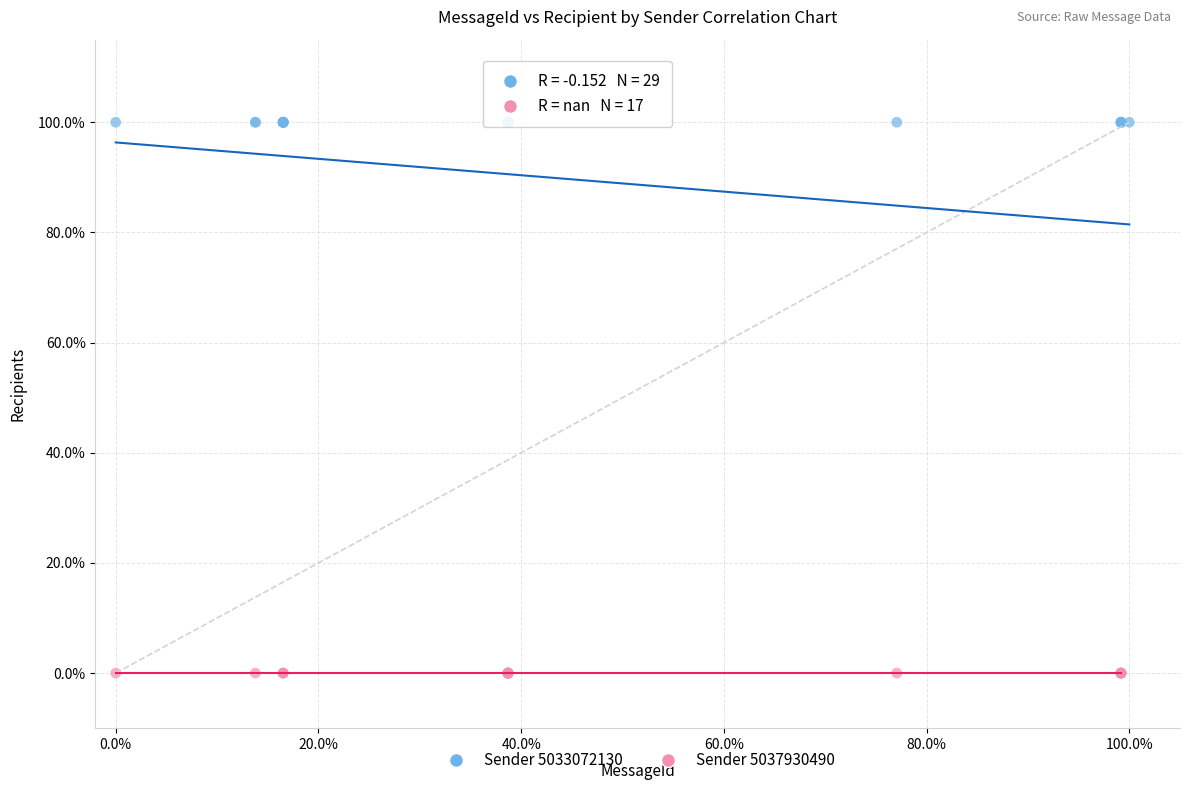

Which series reaches the maximum Y coordinate?

Sender 5033072130